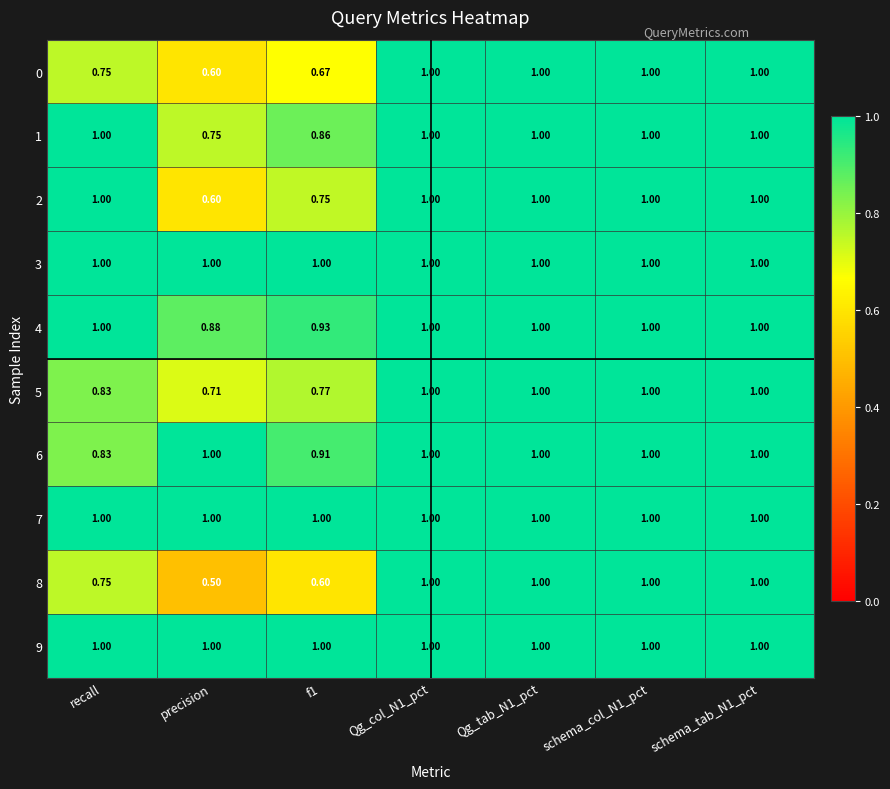

Where is 4 nearest to the value 0?

precision